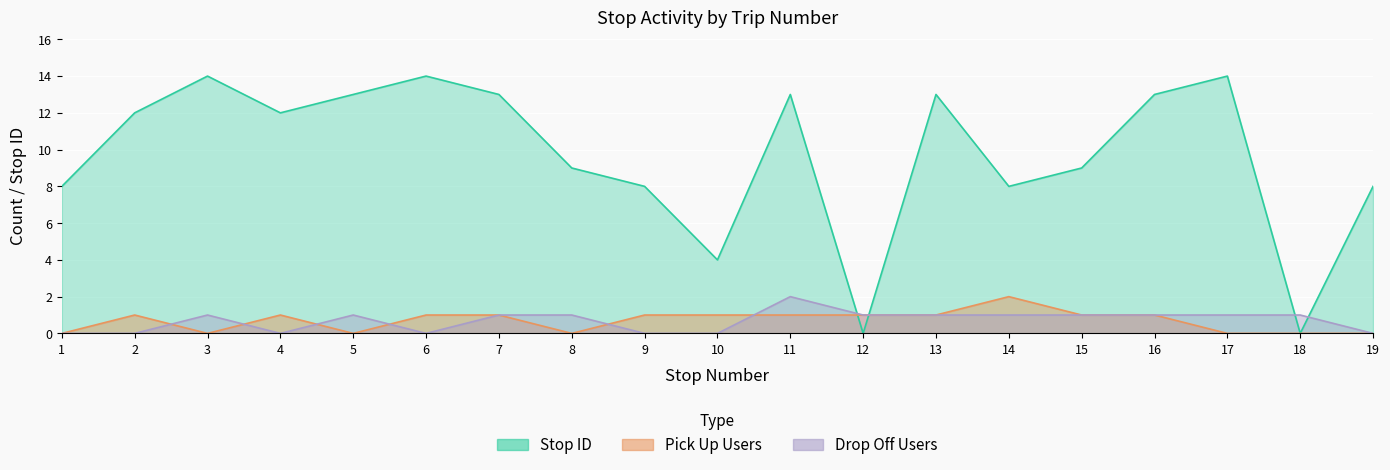

How many data points does each series have?

19